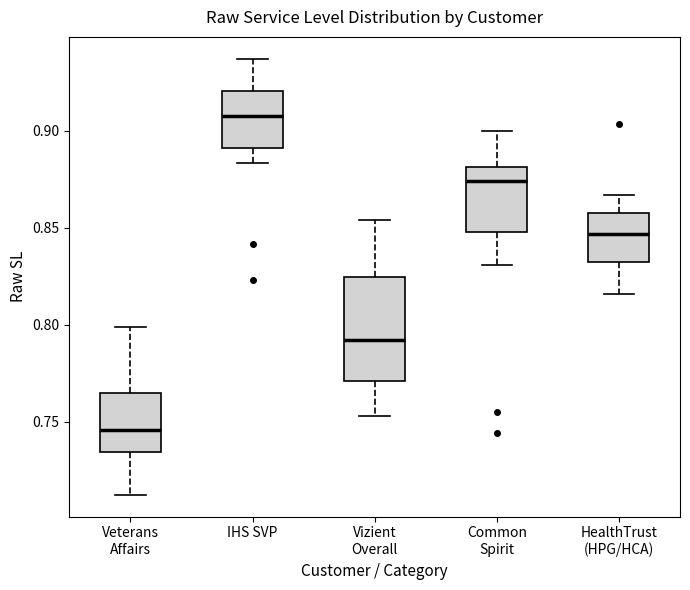

Reading left to right, read every box against the y-axis: the position of its median line, the range the box covers, and the ends of its whiskers. The values are not printed on the chart, so give them approximately, as read against the axis.

Veterans Affairs: median 0.745, box 0.735 to 0.765, whiskers 0.710 to 0.800
IHS SVP: median 0.910, box 0.890 to 0.920, whiskers 0.885 to 0.935
Vizient Overall: median 0.790, box 0.770 to 0.825, whiskers 0.755 to 0.855
Common Spirit: median 0.875, box 0.850 to 0.880, whiskers 0.830 to 0.900
HealthTrust (HPG/HCA): median 0.845, box 0.835 to 0.860, whiskers 0.815 to 0.865